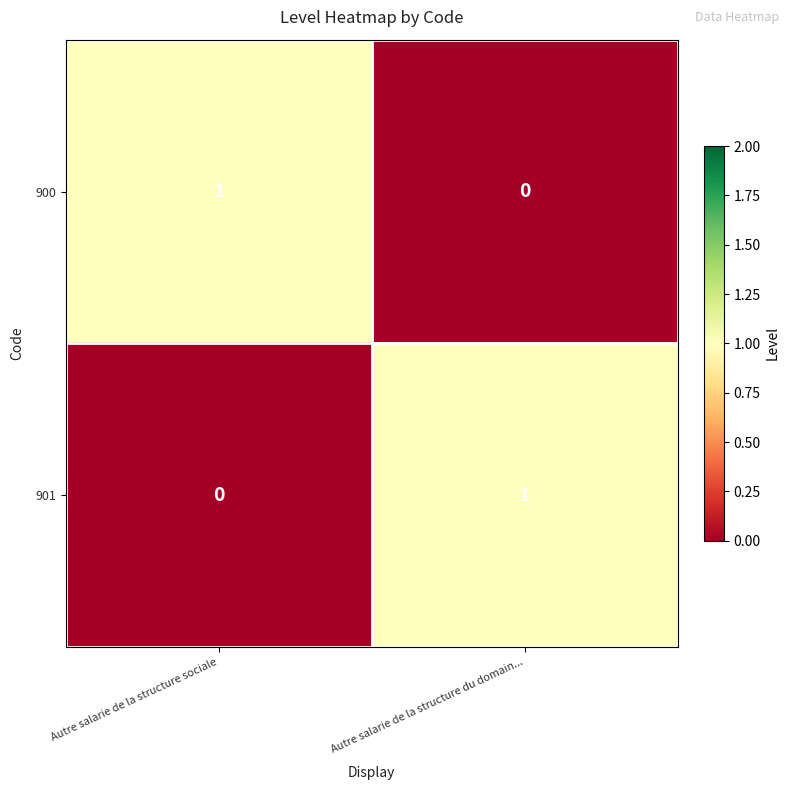

Rank the categories by 901 value from highest to lowest.

Autre salarie de la structure du domain..., Autre salarie de la structure sociale